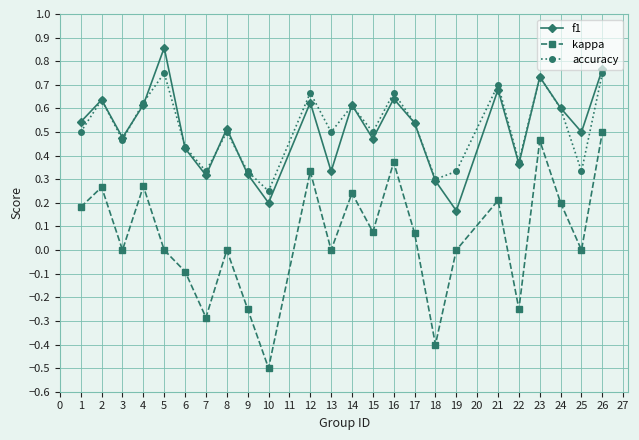

Which series changed the most between 5 and 17?

f1